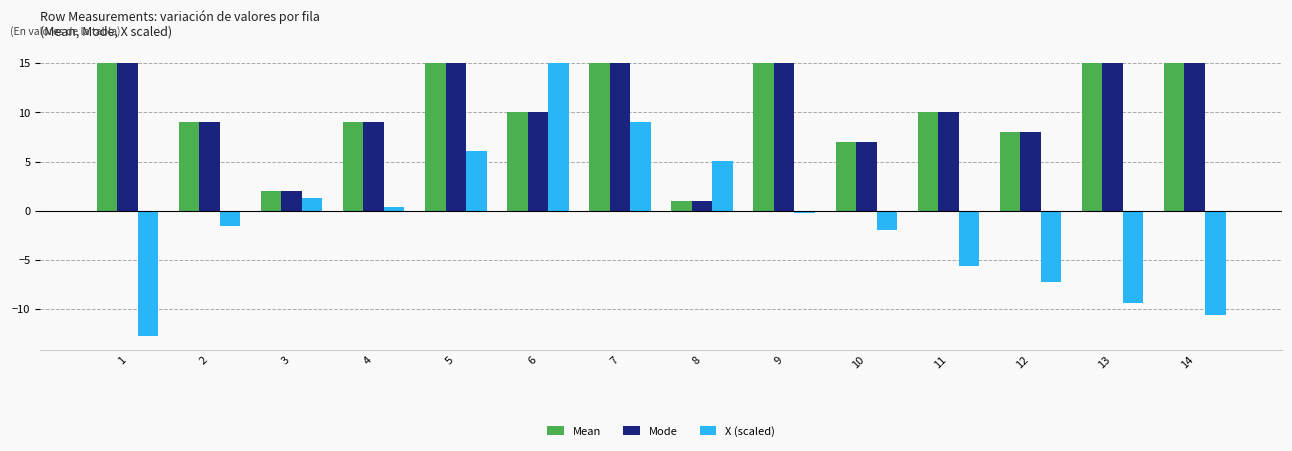

Is it true that Mean equals 10.0 at 6?

True